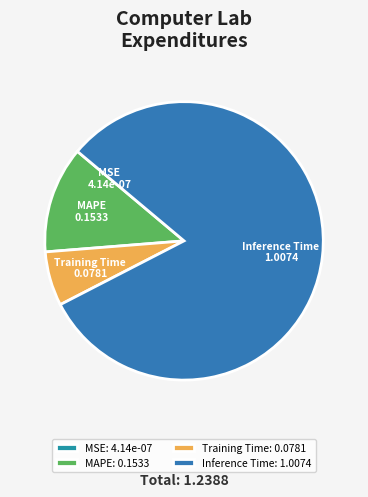

True or false: Inference Time accounts for 81% of the total.

True